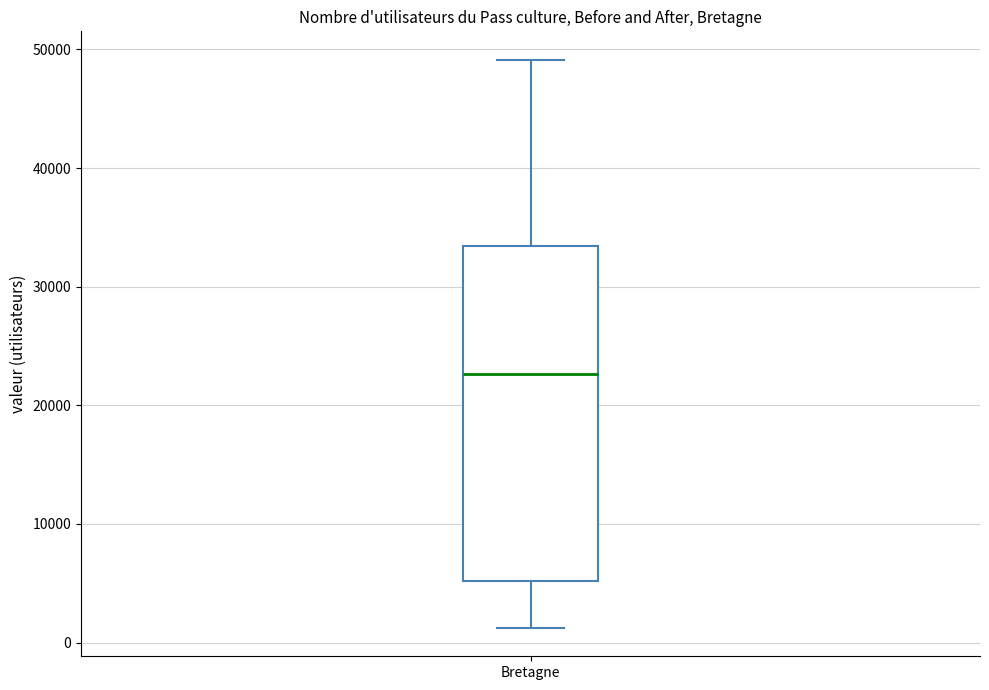

Read this box plot against the y-axis: the position of the median line, the range covered by the box, and the ends of both whiskers. The values are not printed on the chart, so give them approximately, as read against the axis.

median 23000, box 5000 to 33000, whiskers 1000 to 49000